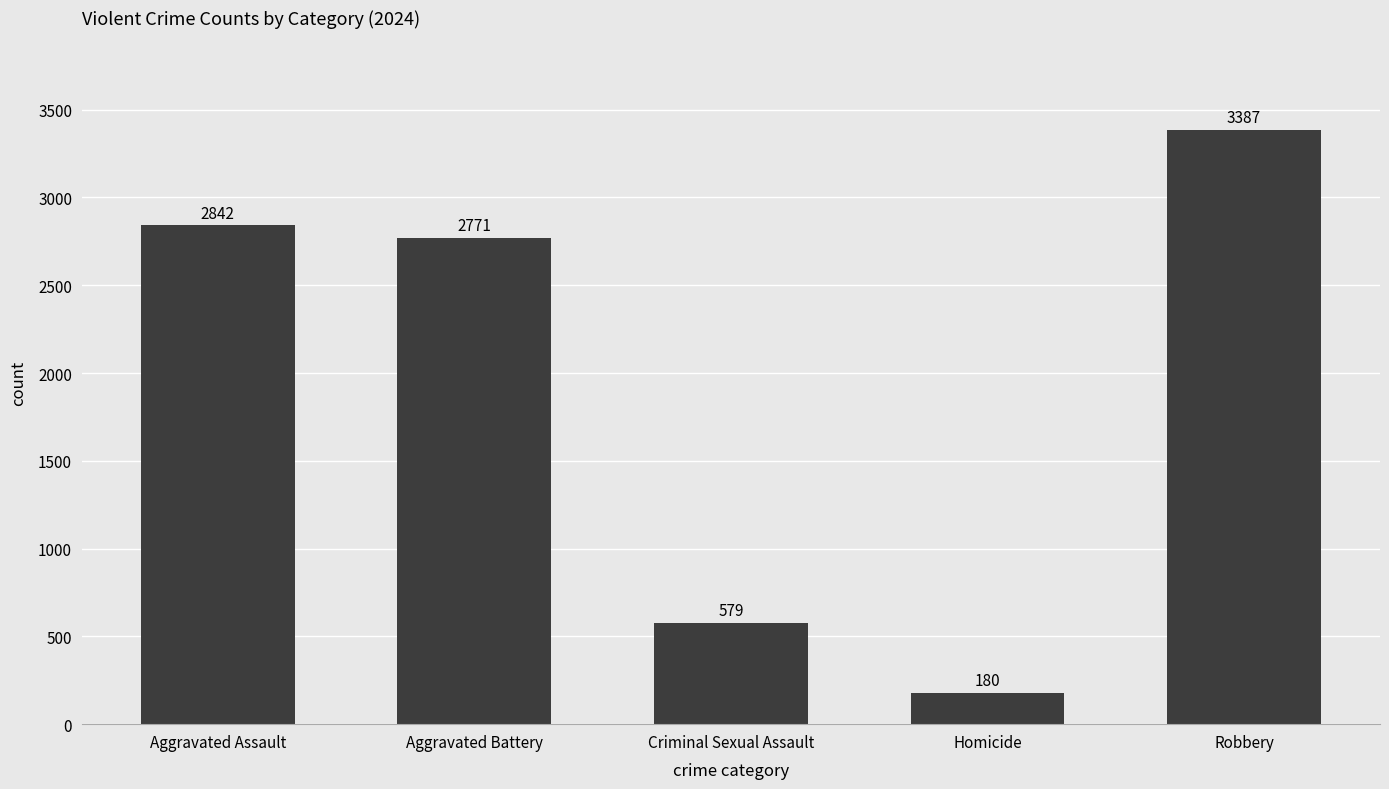

What is the value of the 5th bar from the left?

3387